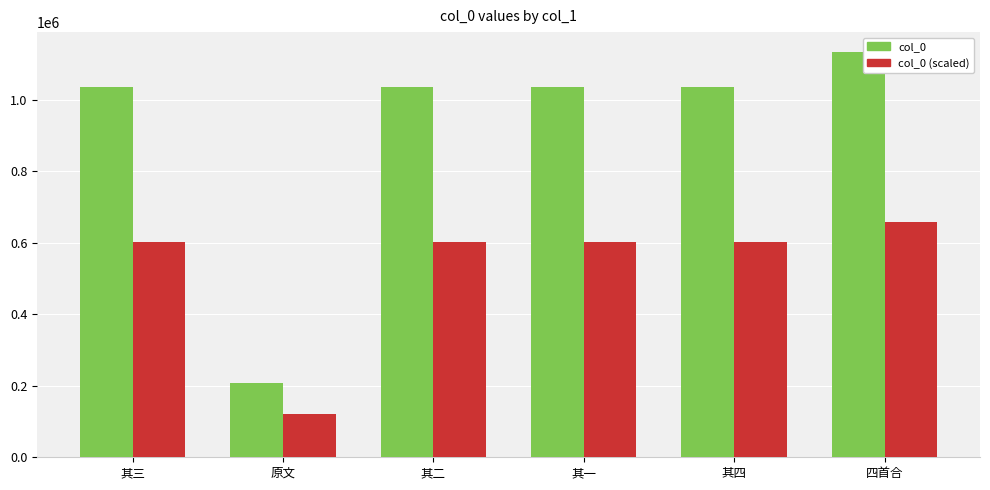

Which series has the widest spread of values?

col_0